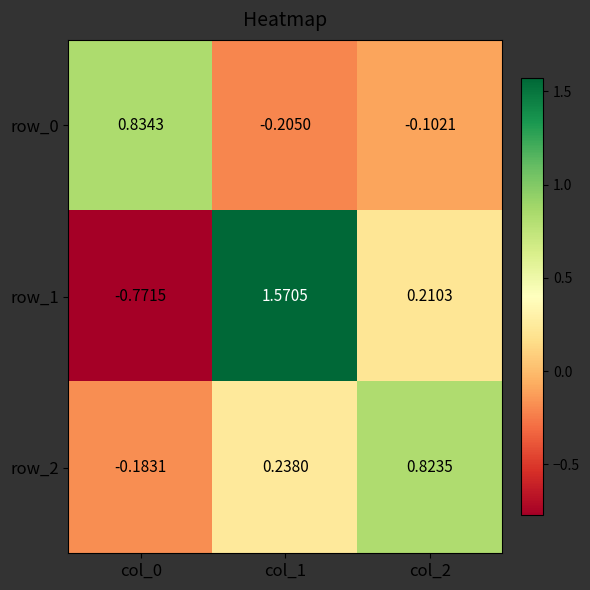

Is the value of row_1 at col_0 greater than the value of row_0 at col_1?

No